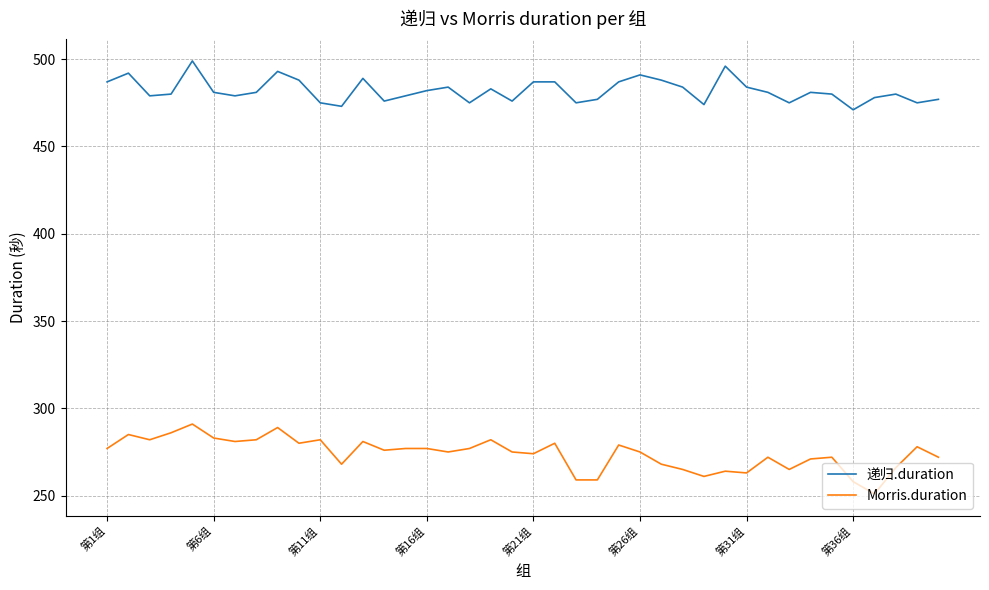

How many distinct data groups are displayed?

2